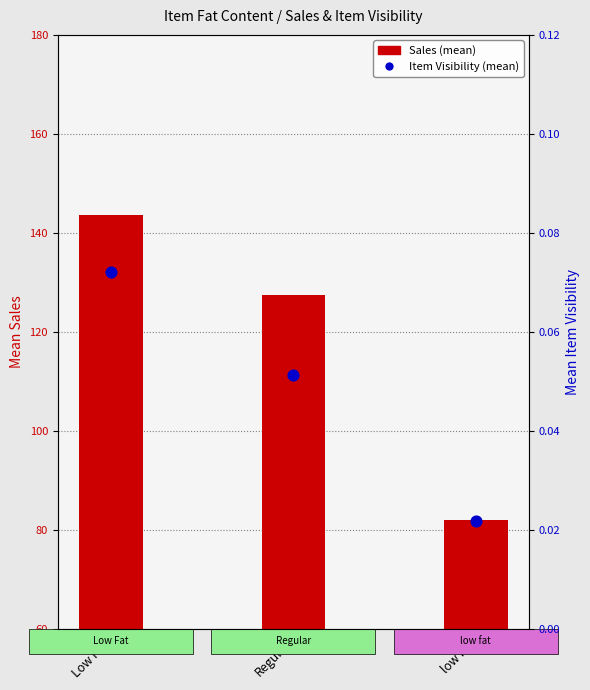

At which category is the sum across all series the highest?

Low Fat